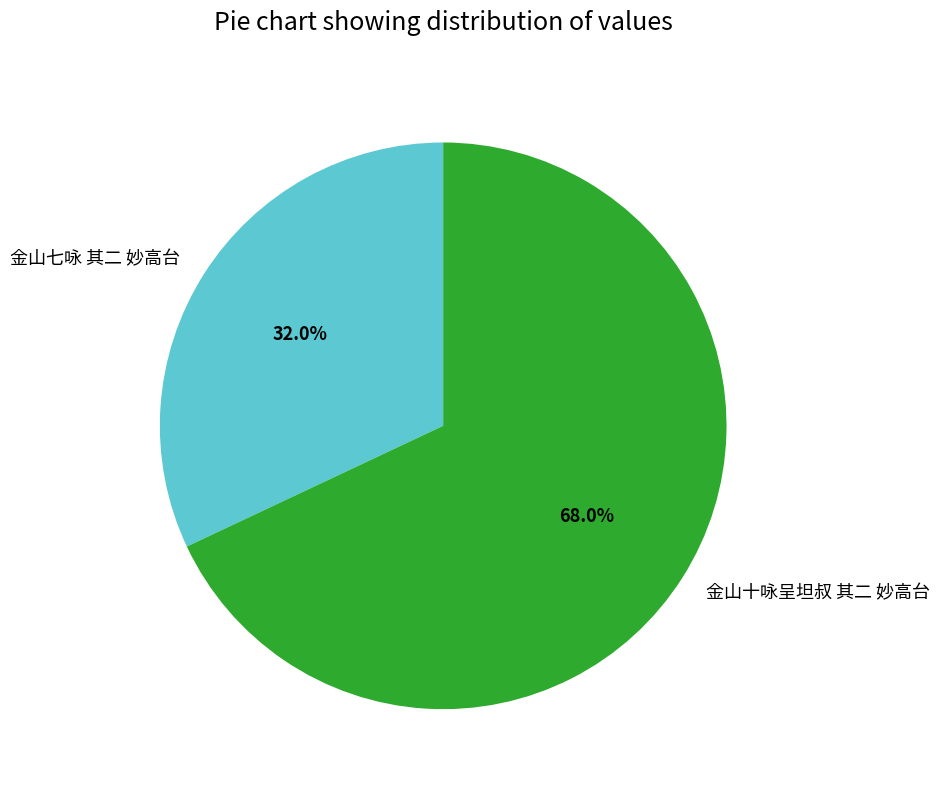

True or false: 金山七咏 其二 妙高台 accounts for 32% of the total.

True